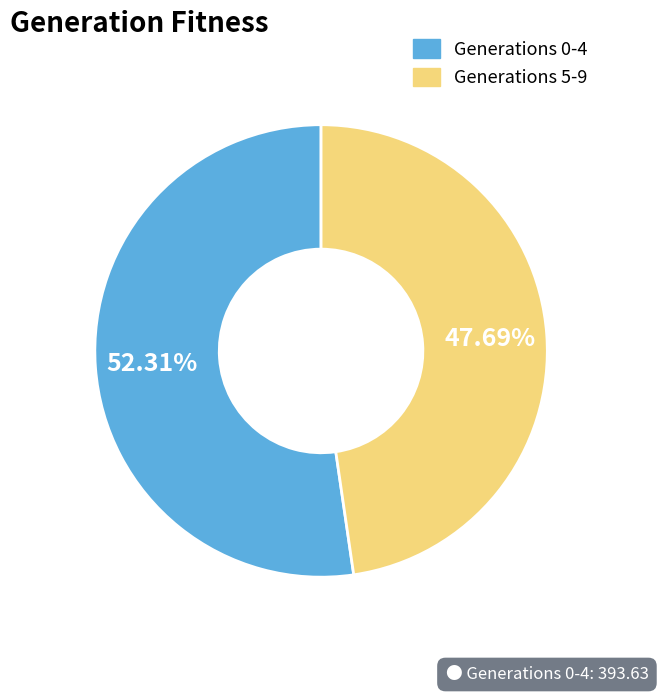

Is there any slice that represents more than half of the pie?

Yes